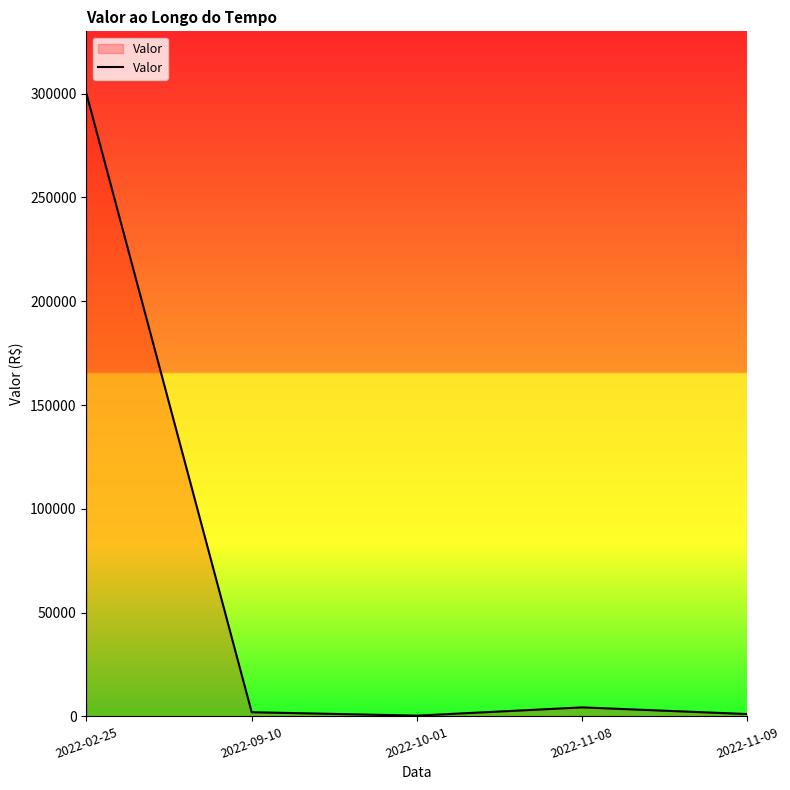

What is the difference between the maximum and second lowest values?

298945